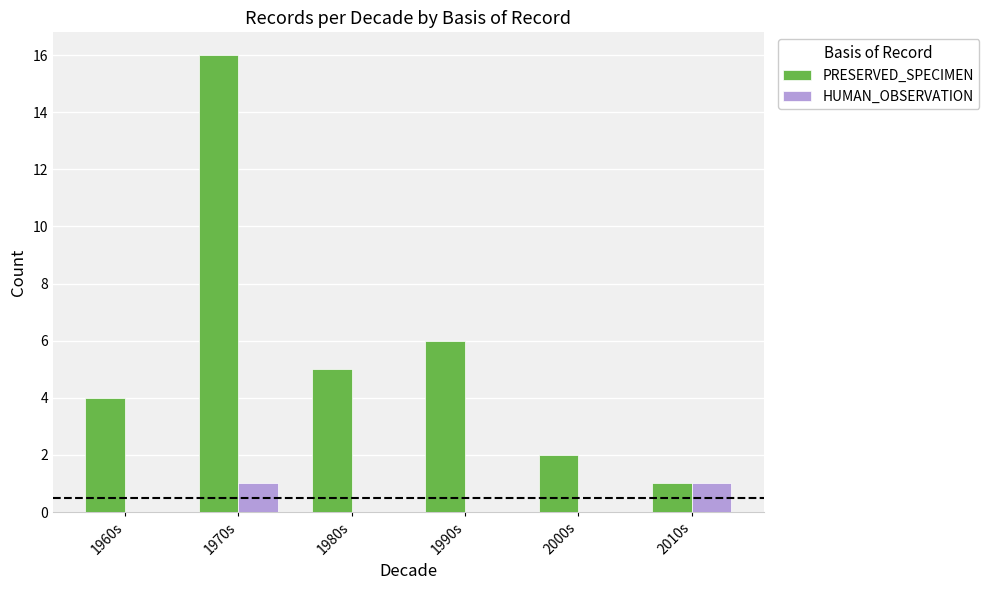

Which series has the largest range (max minus min)?

PRESERVED_SPECIMEN